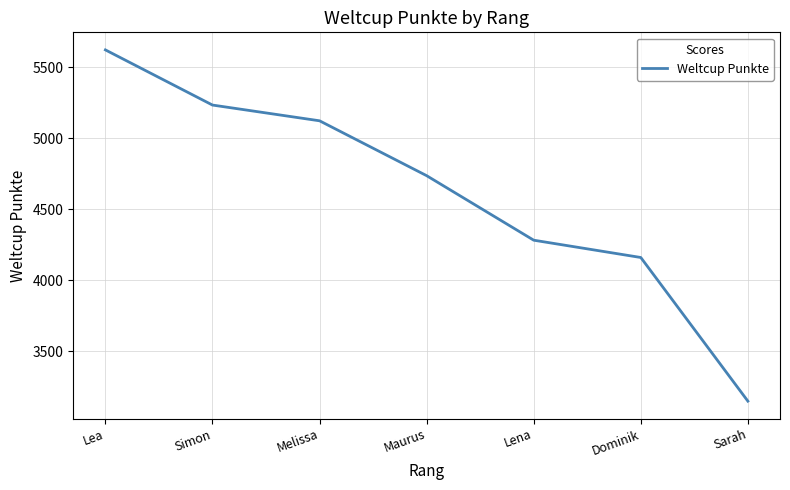

True or false: the data shows 4160 at Dominik.

True